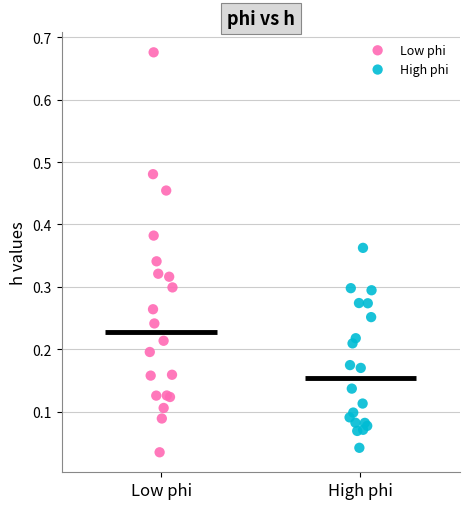

Which series contains the highest Y value?

Low phi